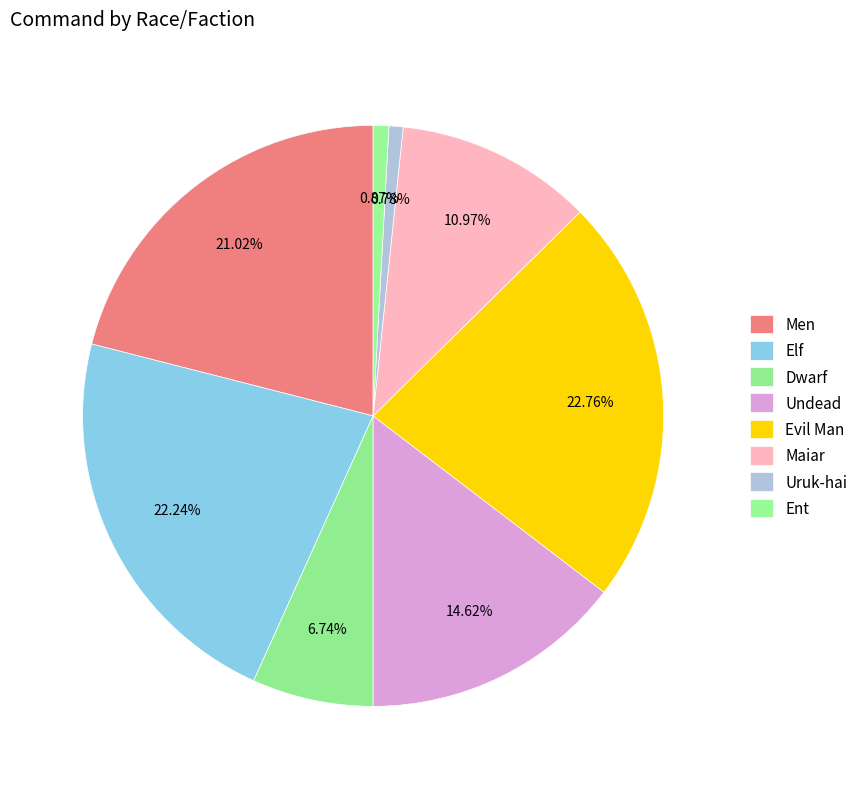

How many slices are in this pie chart?

8